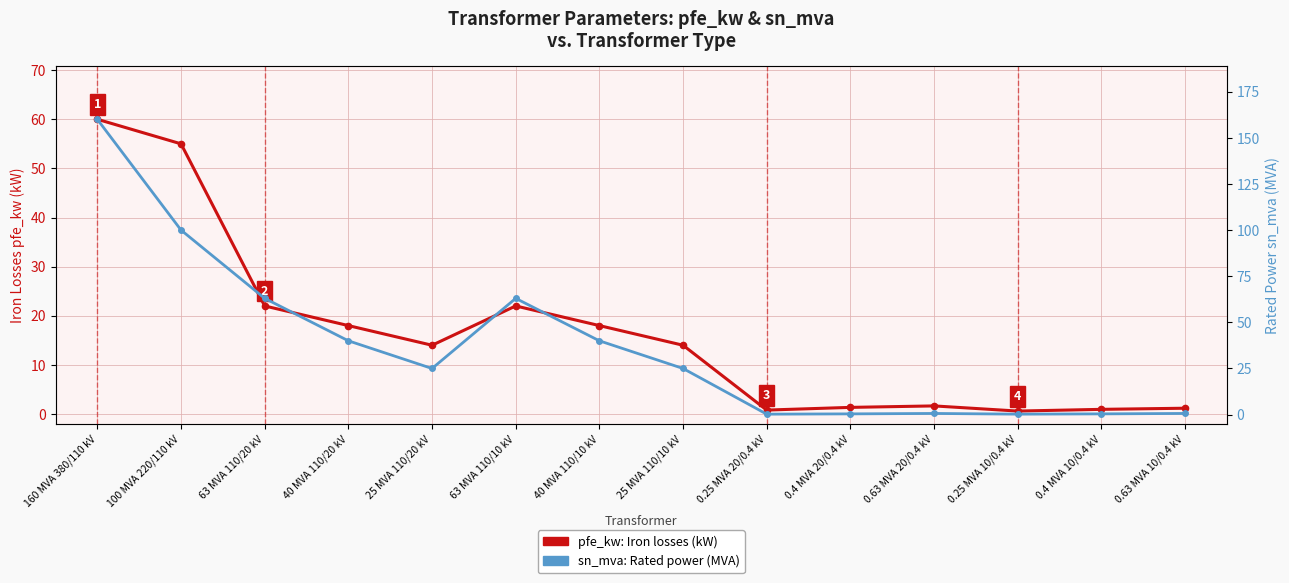

What position from the left is 25 MVA 110/20 kV?

5